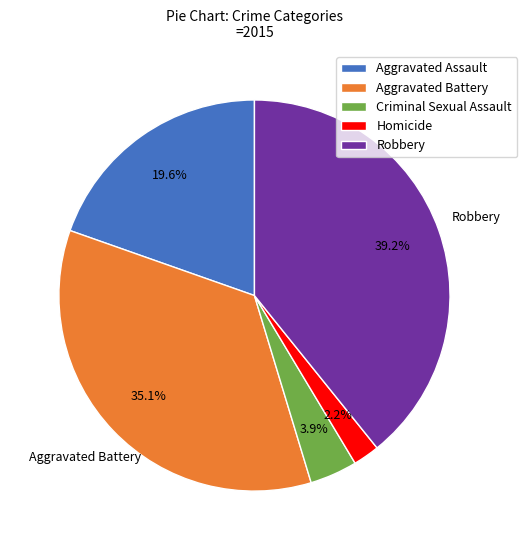

To the nearest percent, what is the difference between the largest and smallest slice percentages?

37%